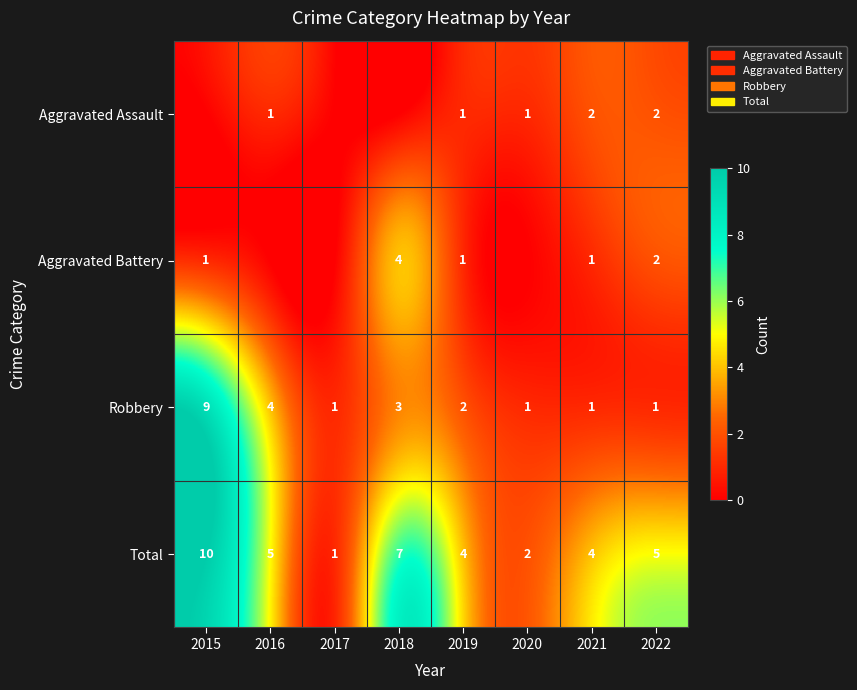

Where does the Total series first go above 5?

2015